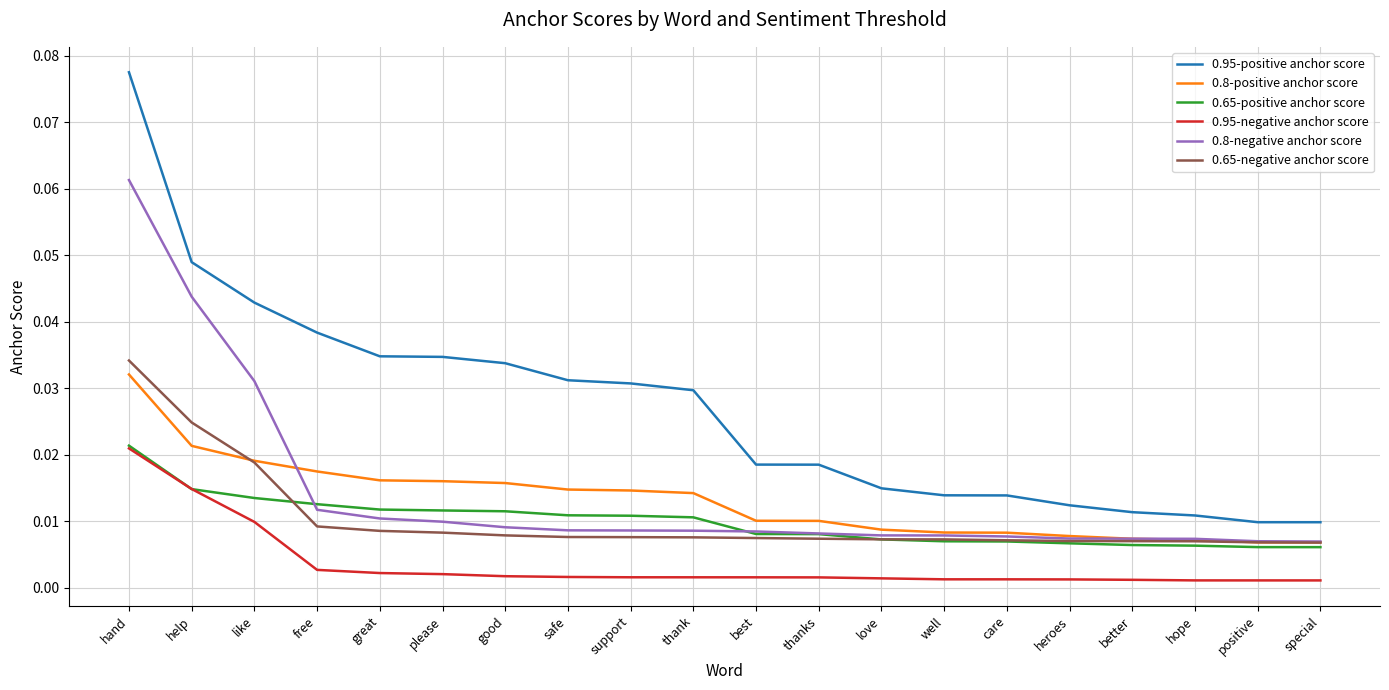

Which label corresponds to the largest value in the chart?

hand